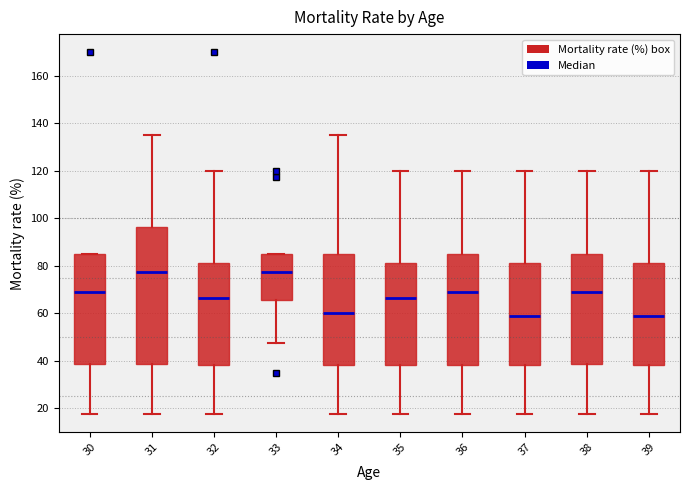

Reading left to right, read every box against the y-axis: the position of its median line, the range the box covers, and the ends of its whiskers. The values are not printed on the chart, so give them approximately, as read against the axis.

30: median 68, box 38 to 86, whiskers 18 to 86
31: median 78, box 38 to 96, whiskers 18 to 136
32: median 66, box 38 to 82, whiskers 18 to 120
33: median 78, box 66 to 86, whiskers 48 to 86
34: median 60, box 38 to 86, whiskers 18 to 136
35: median 66, box 38 to 82, whiskers 18 to 120
36: median 68, box 38 to 86, whiskers 18 to 120
37: median 58, box 38 to 82, whiskers 18 to 120
38: median 68, box 38 to 86, whiskers 18 to 120
39: median 58, box 38 to 82, whiskers 18 to 120